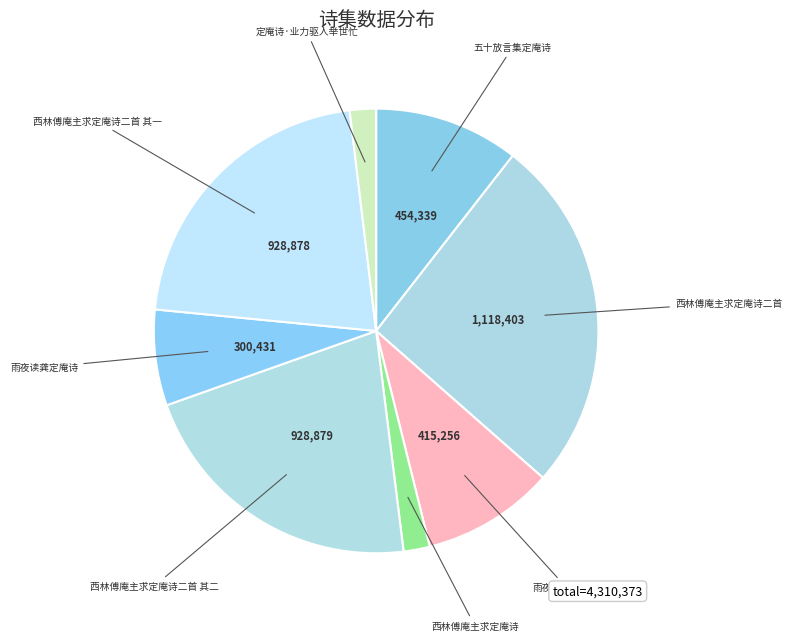

Rank the categories by value from lowest to highest.

西林傅庵主求定庵诗, 定庵诗·业力驱人举世忙, 雨夜读龚定庵诗, 雨夜读龚定庵诗, 五十放言集定庵诗, 西林傅庵主求定庵诗二首 其一, 西林傅庵主求定庵诗二首 其二, 西林傅庵主求定庵诗二首